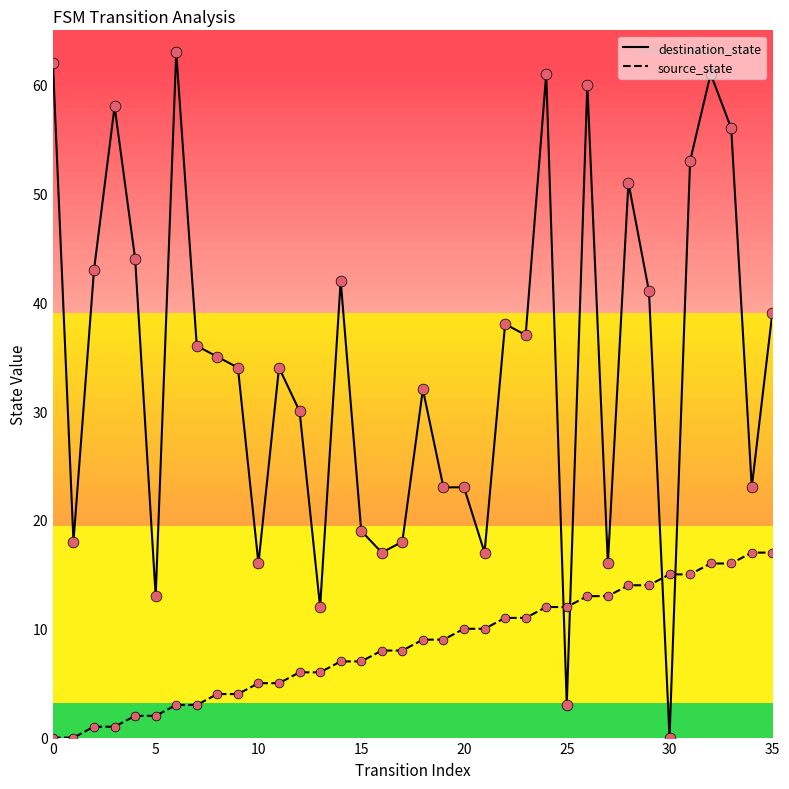

List the series in order of their overall mean, highest first.

destination_state, source_state